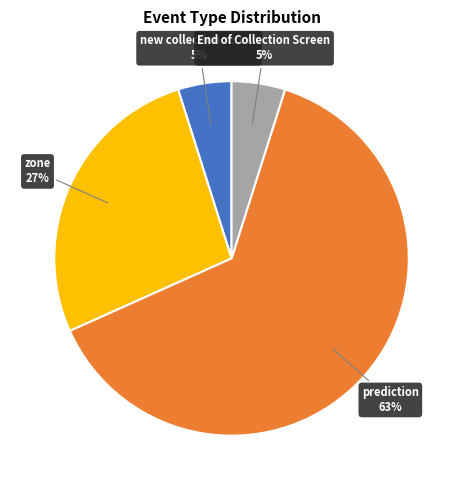

How many slices are in this pie chart?

4